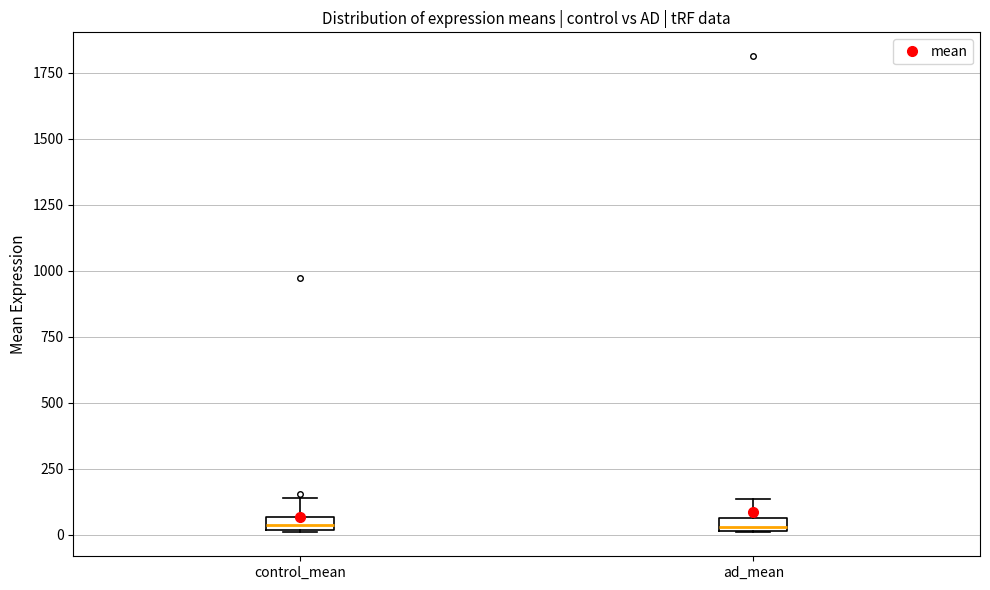

Where does the upper whisker of the box for ad_mean end on the y-axis? The values are not printed on the chart, so give them approximately, as read against the axis.

150